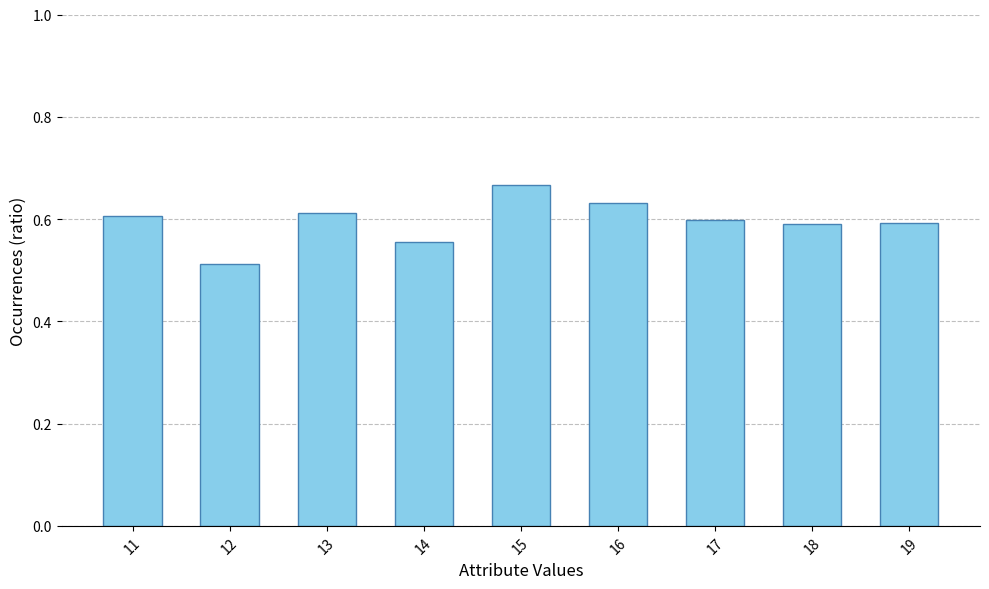

What is the sum of the values at 11 and 13?

1.2